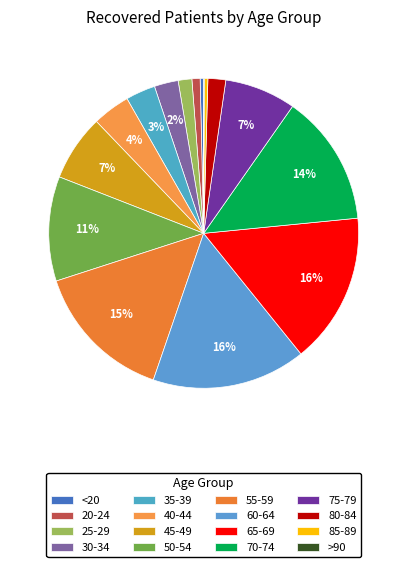

To the nearest percent, what percentage of the pie is 60-64?

16%